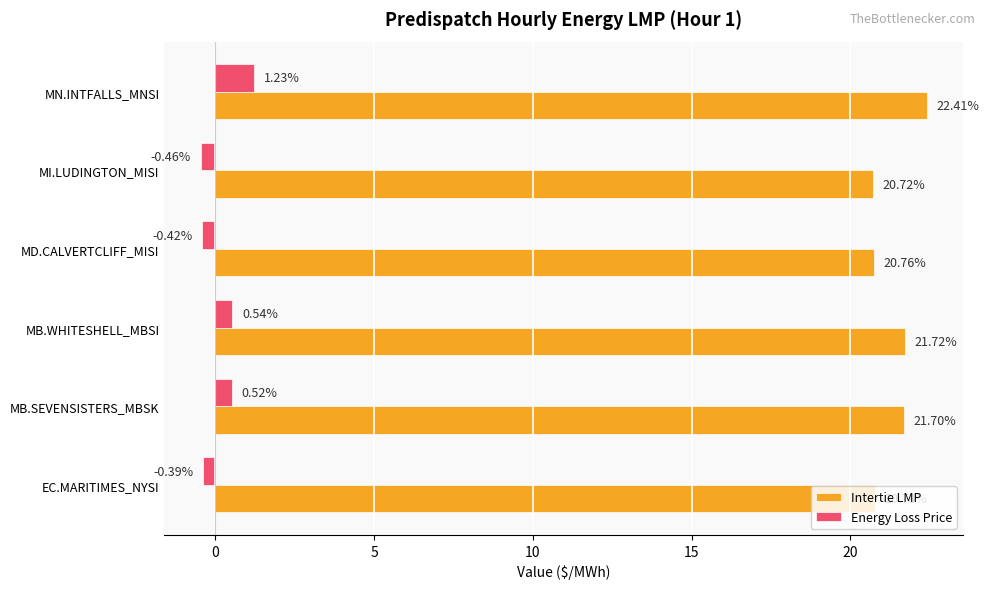

At which category is the sum across all series the highest?

MN.INTFALLS_MNSI